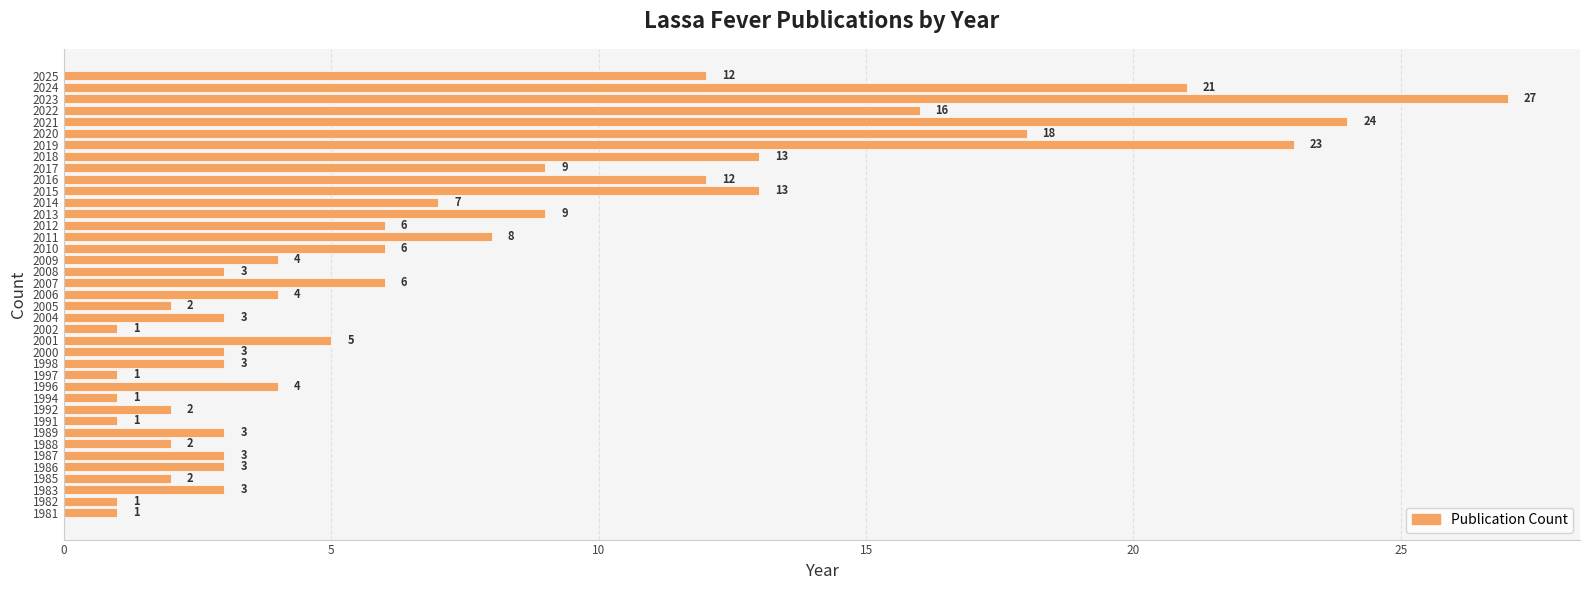

What is the maximum value shown in the chart?

27